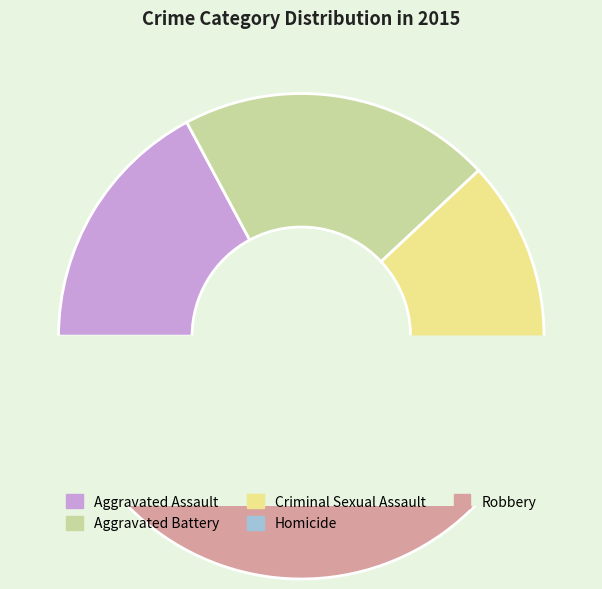

Does any single category account for the majority?

No